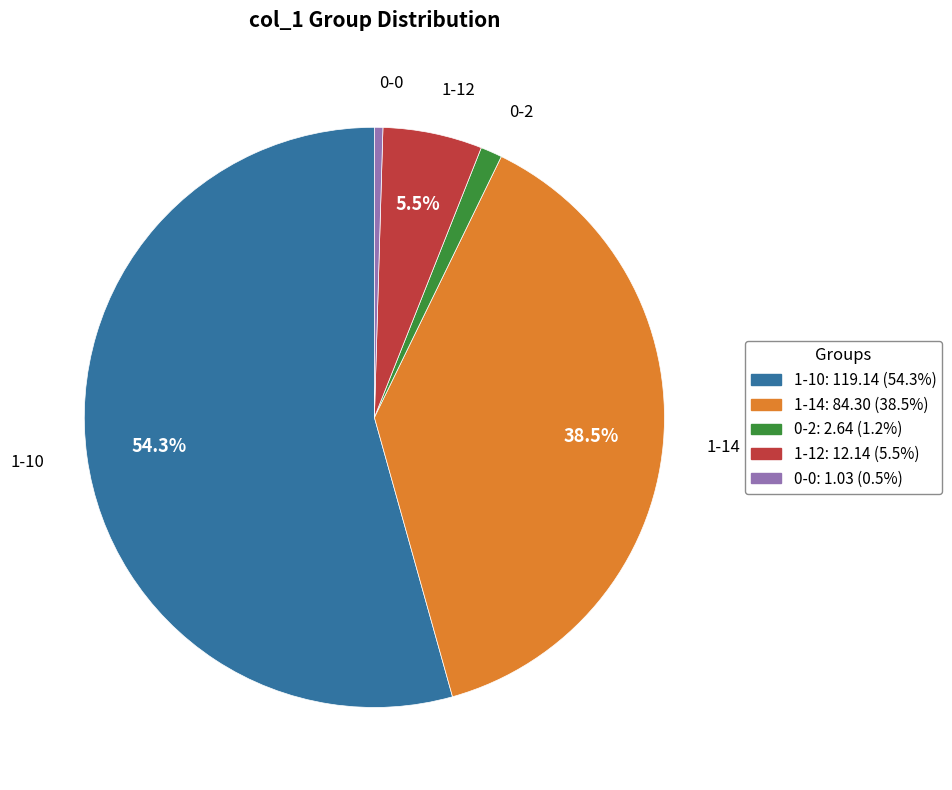

Does any single category account for the majority?

Yes